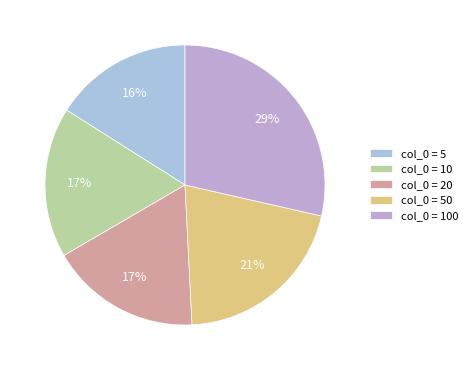

Count the number of slices in the pie.

5